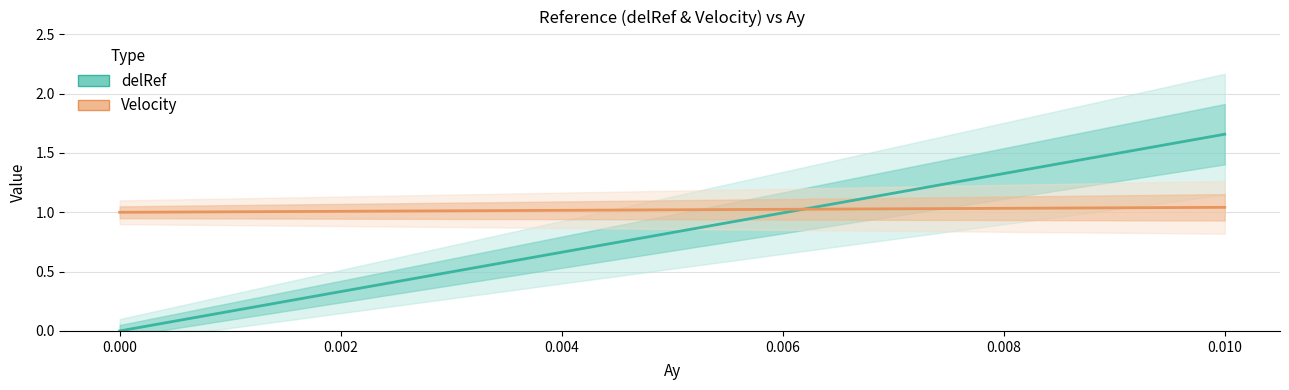

Which series has the largest range (max minus min)?

delRef